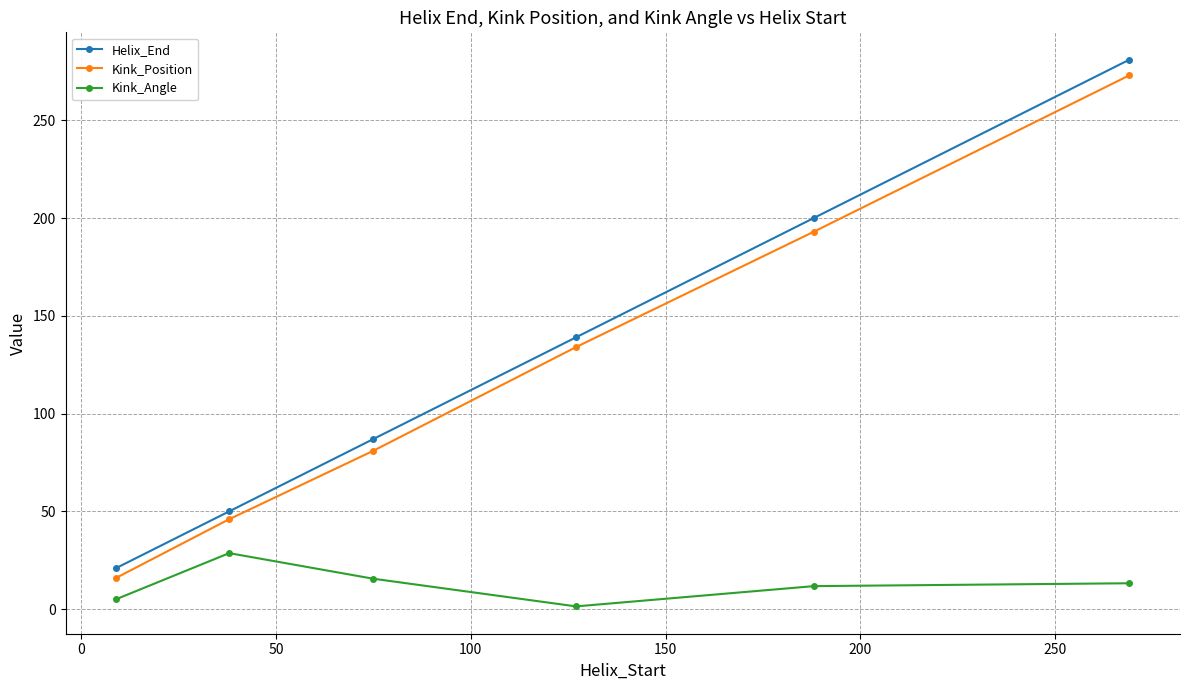

Which series has the largest total across all categories?

Helix_End